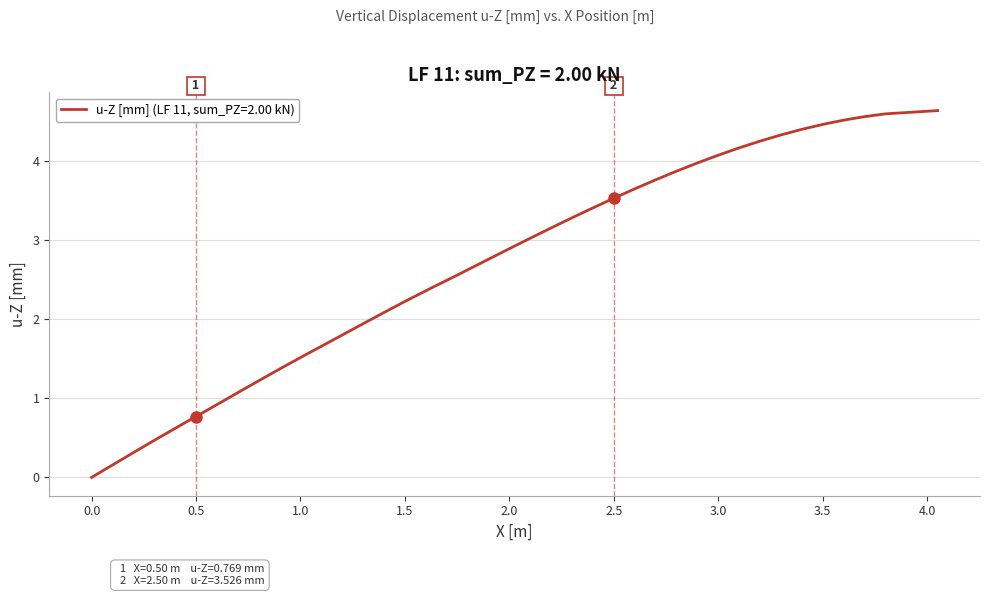

What is the difference between the maximum and minimum values?

4.6